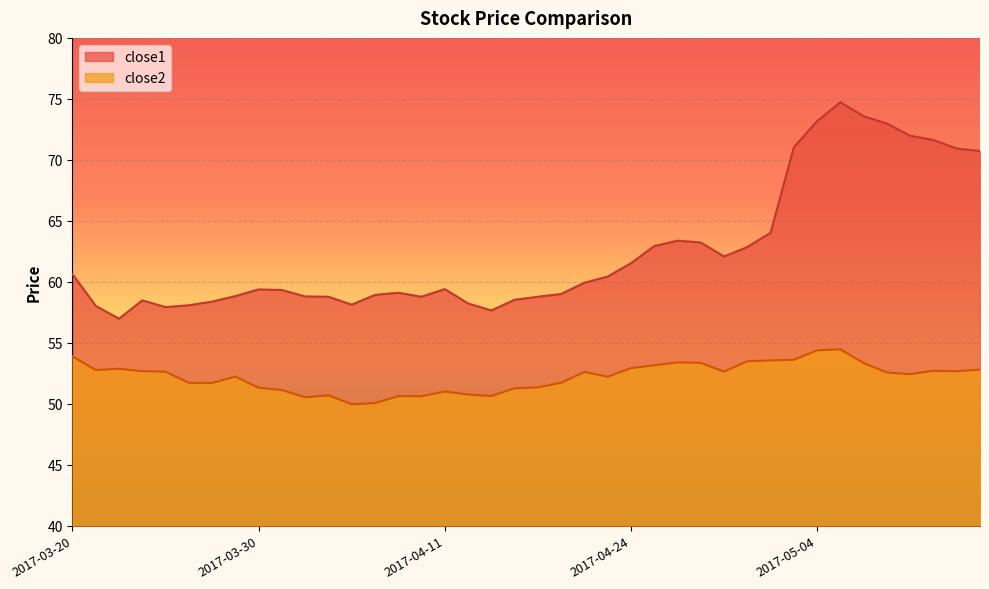

Where is the first local maximum for close1?

2017-03-23